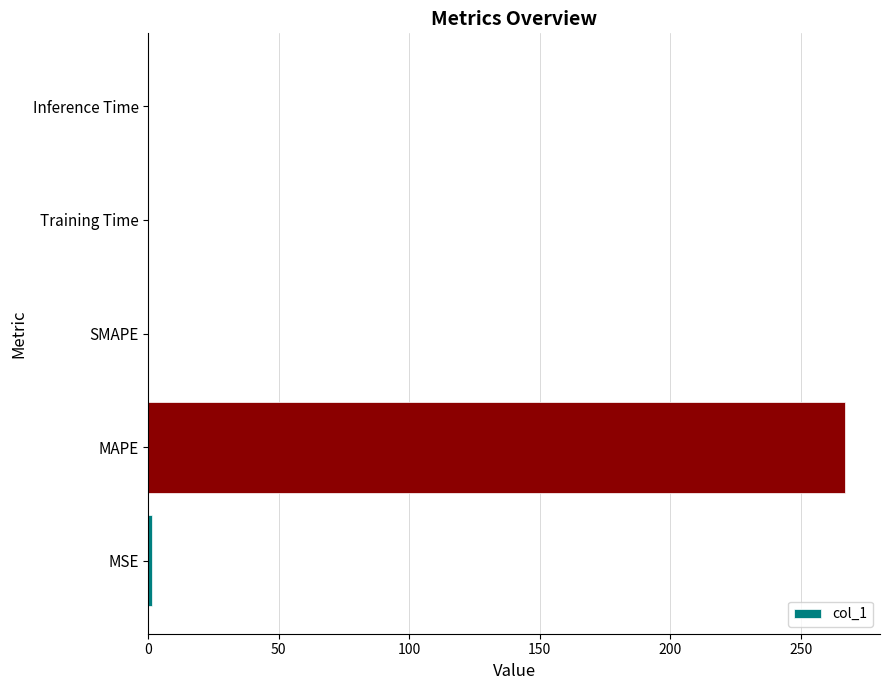

Are the bars horizontal?

Yes